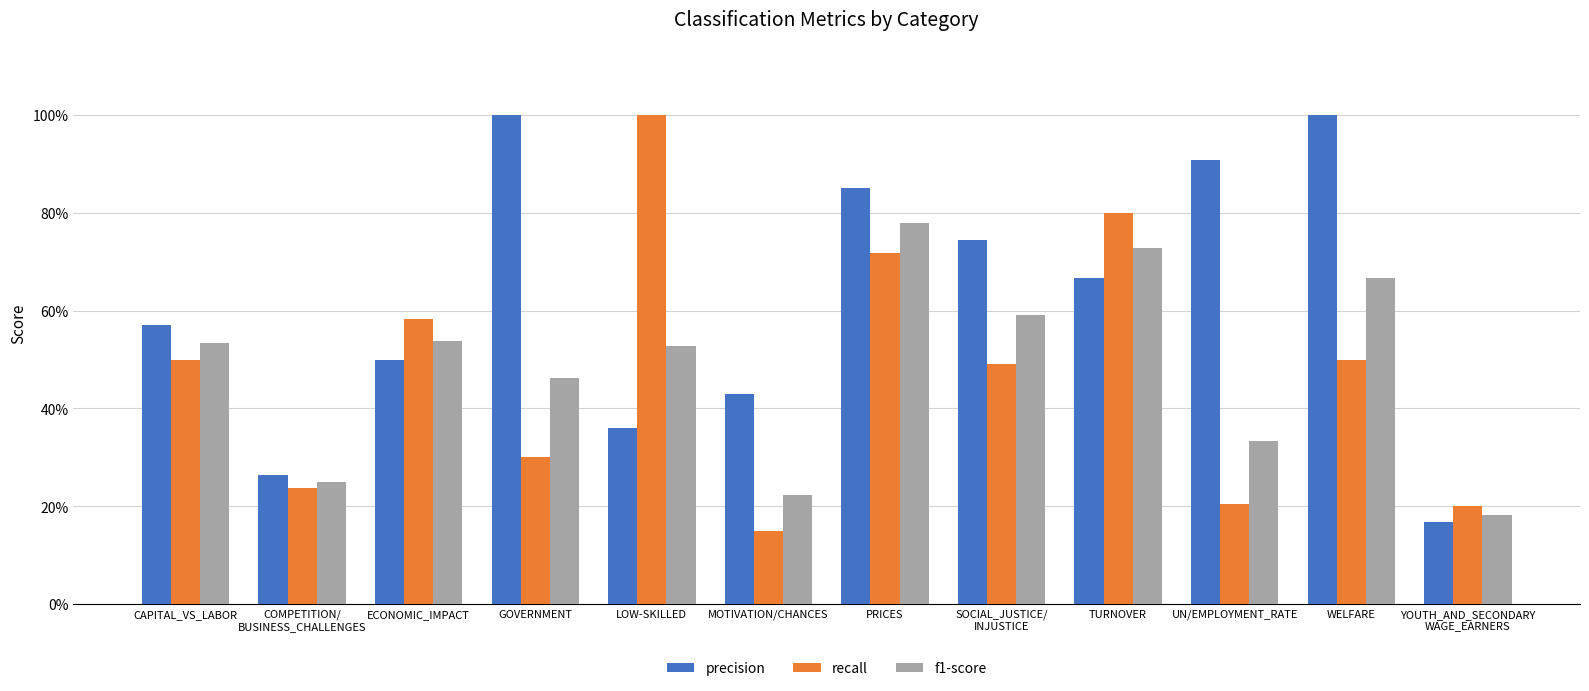

Are the bars grouped side by side (vs. stacked)?

Yes